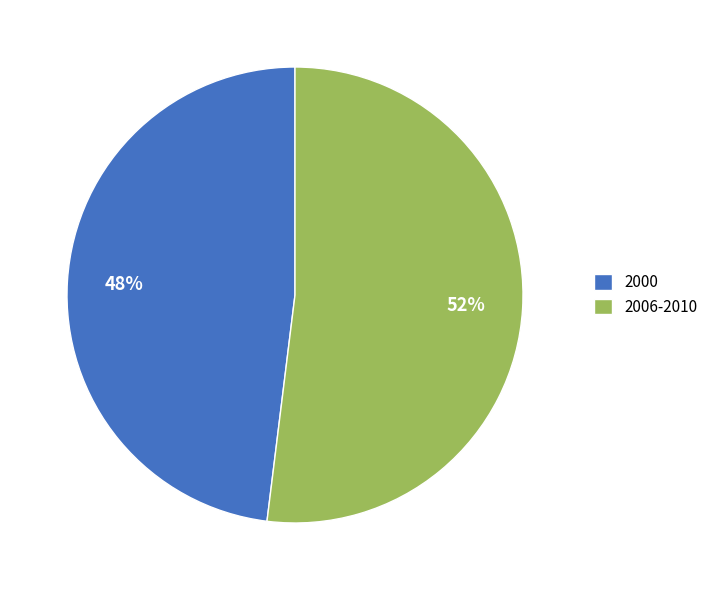

What is the largest slice in the pie chart?

2006-2010